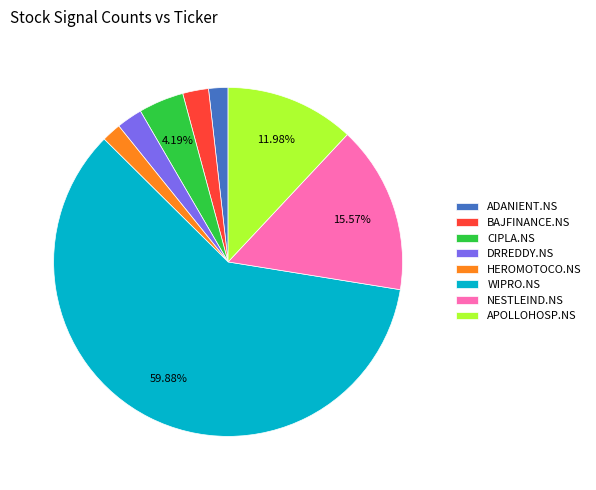

Count the number of slices in the pie.

8